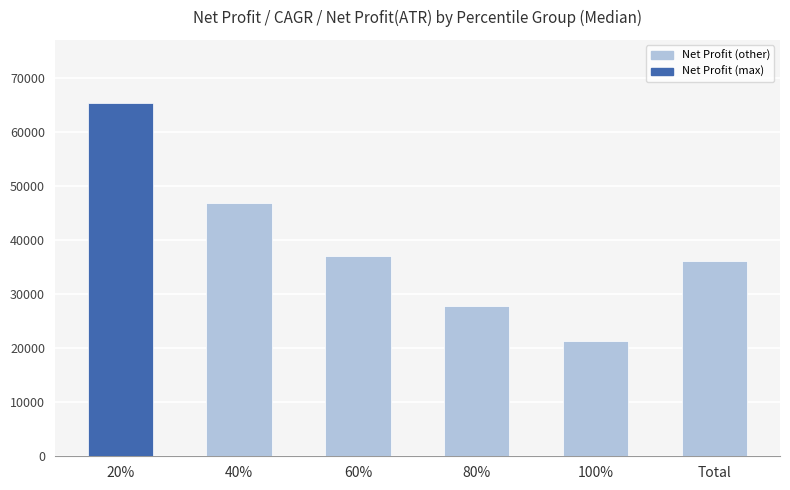

What is the sum of all values?

234261.6